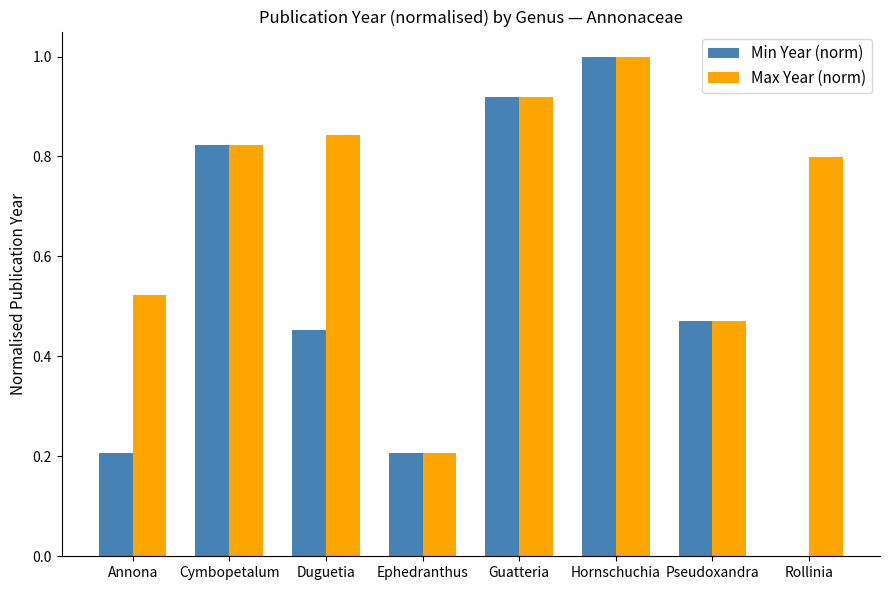

What is the maximum value for Max Year (norm)?

1.0